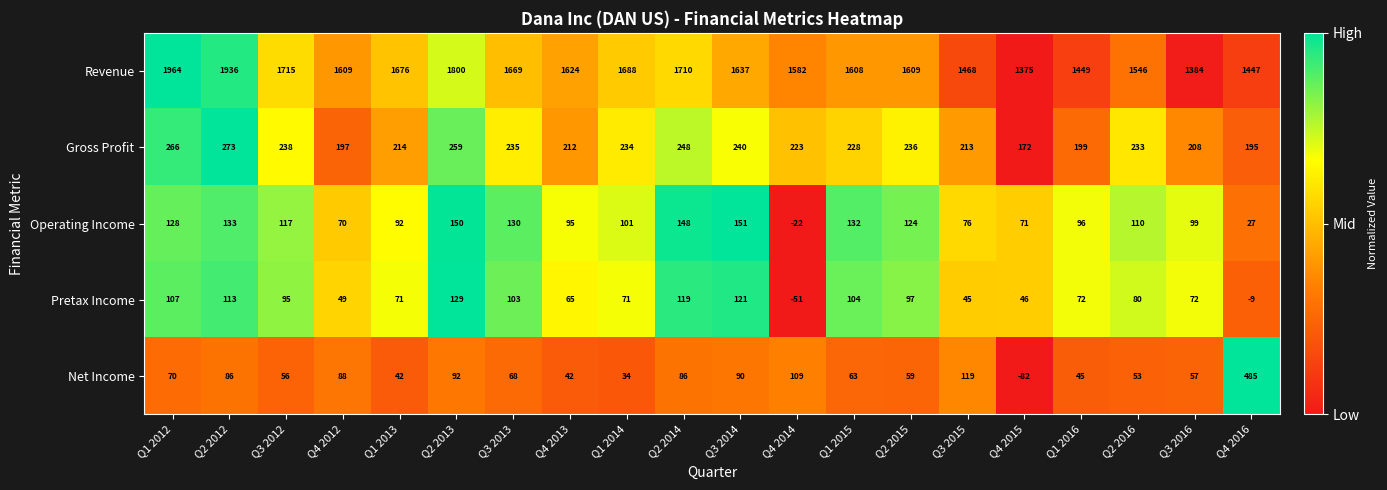

What is the difference between the maximum and minimum values in the Gross Profit series?

101